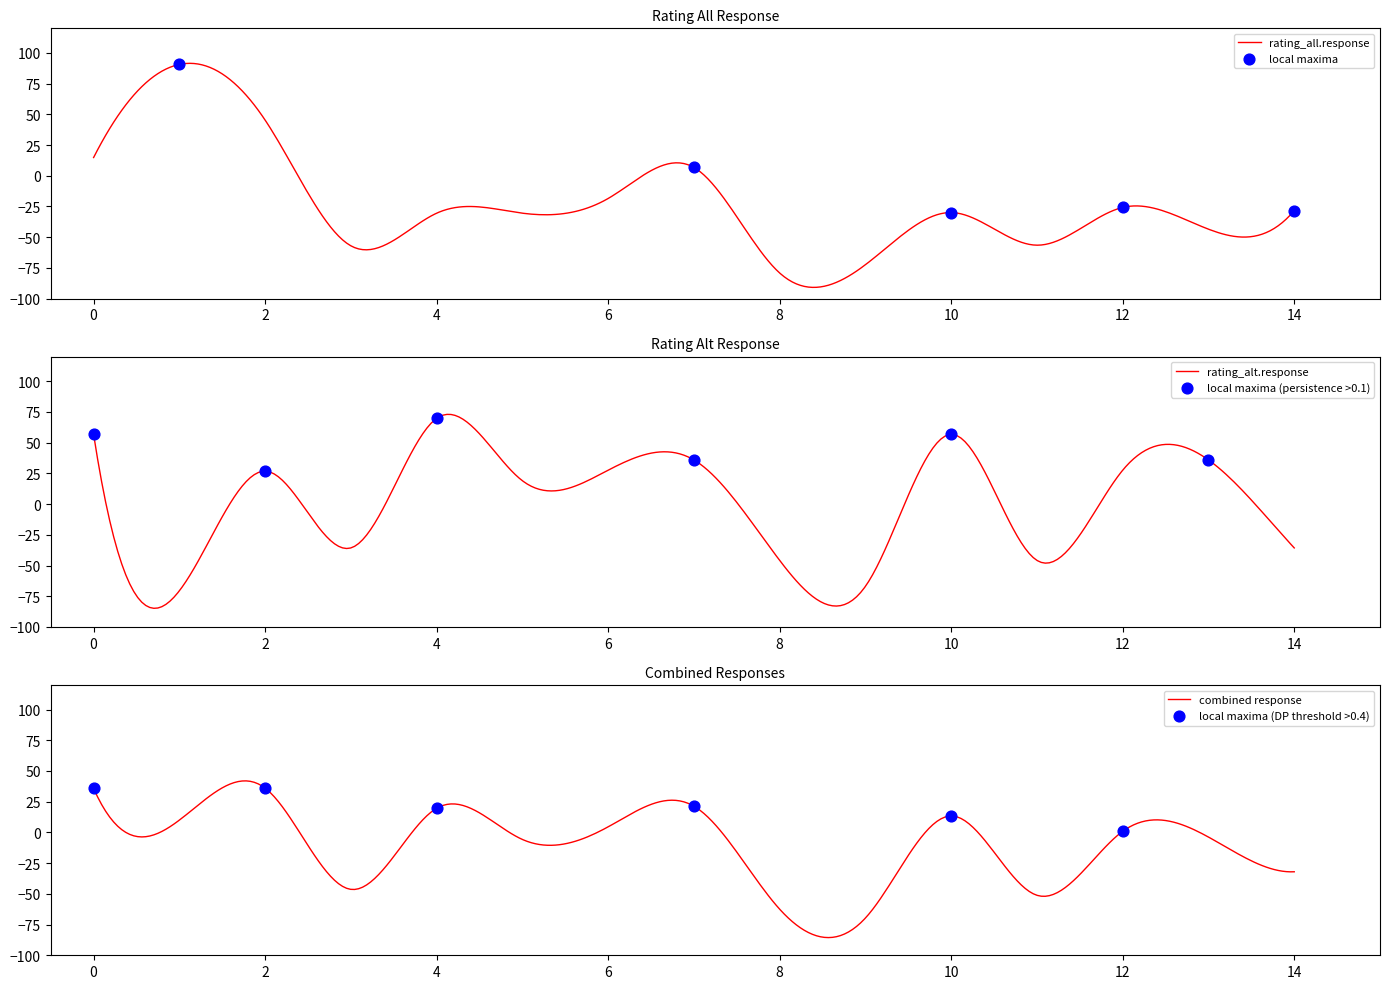

At how many categories does at least one series exceed 34?

7